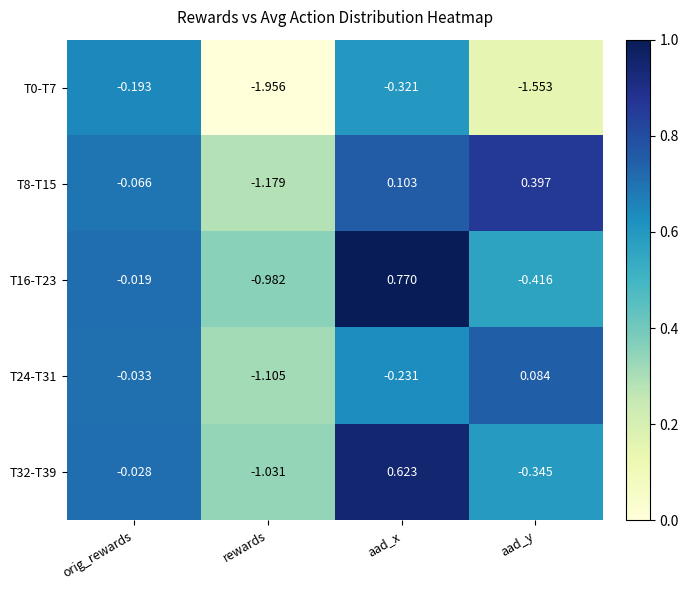

Where is T32-T39 nearest to the value 0?

orig_rewards